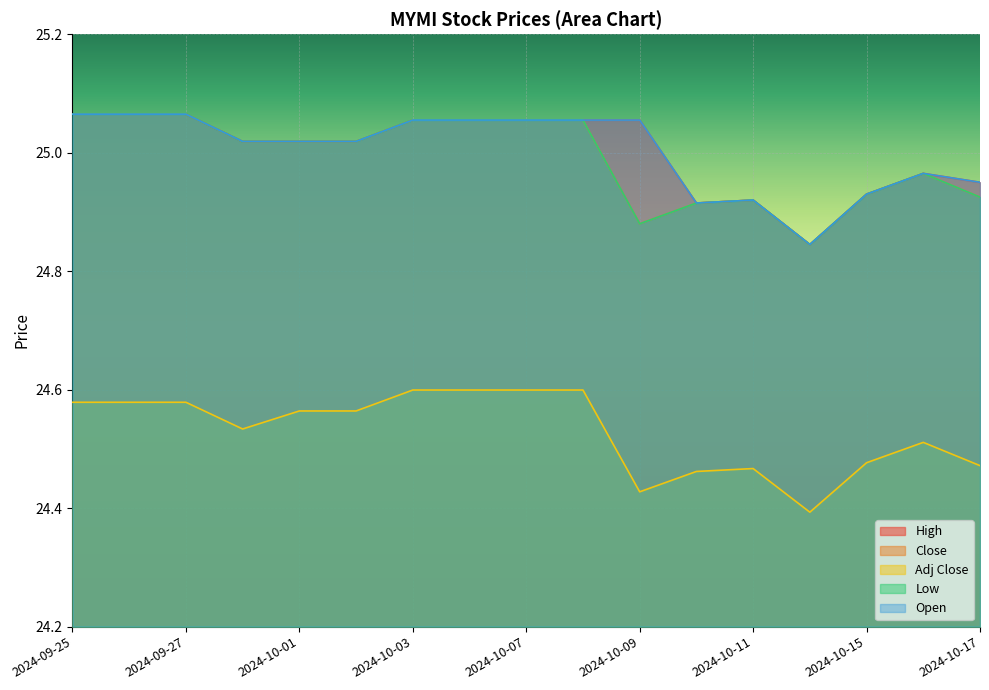

What is the highest value of the Adj Close series?

24.6